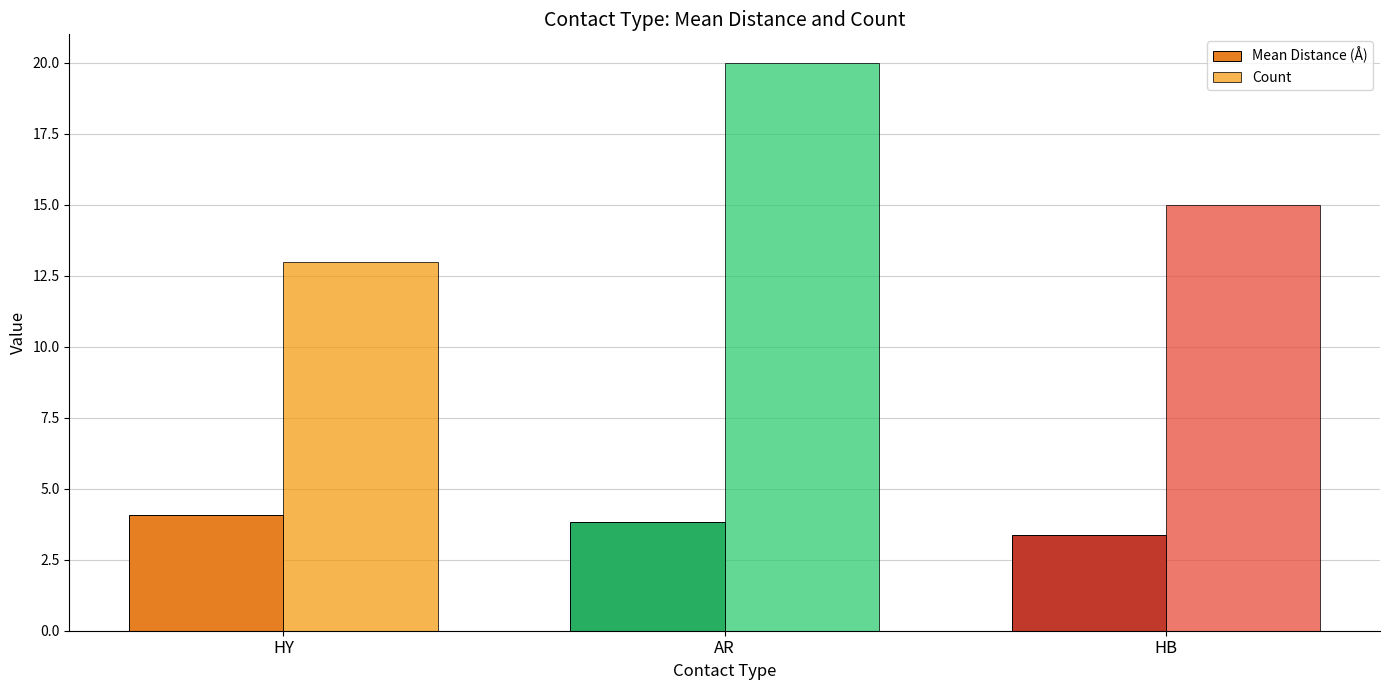

At how many categories does at least one series exceed 9?

3